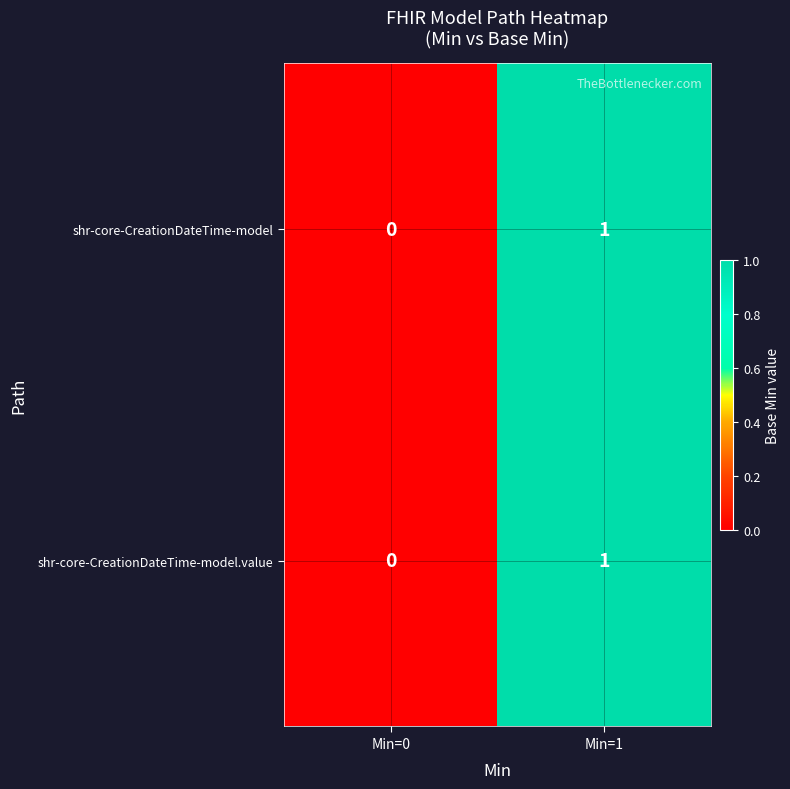

True or false: shr-core-CreationDateTime-model.value has a value of 2 at Min=1.

False